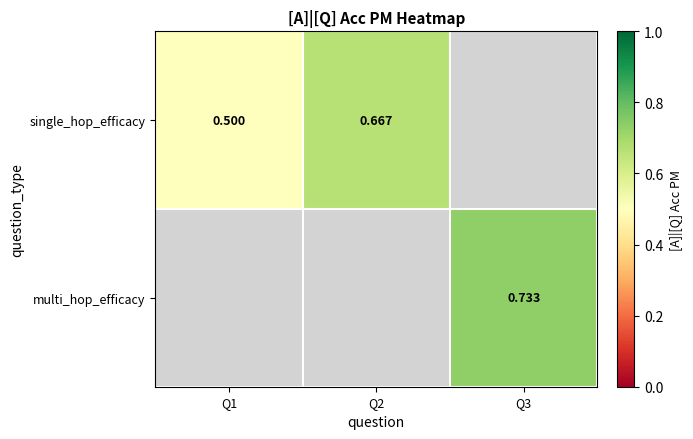

What is the minimum value shown in the chart?

0.5